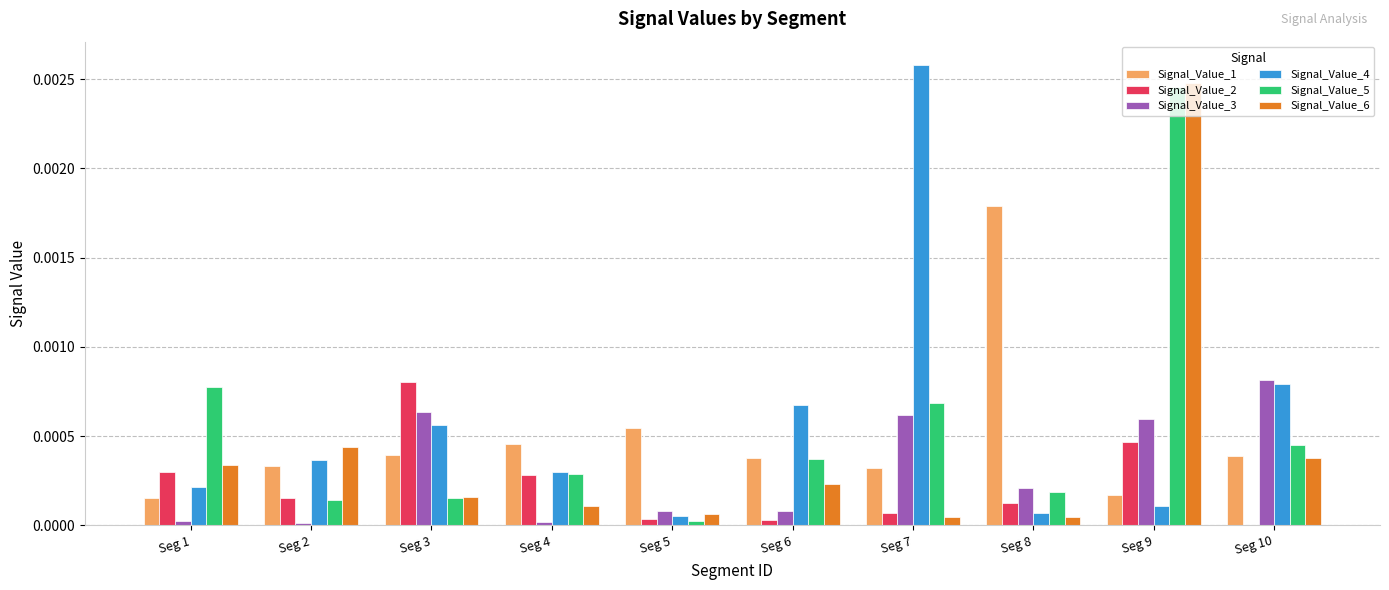

At which label does Signal_Value_3 reach its peak?

Seg 10